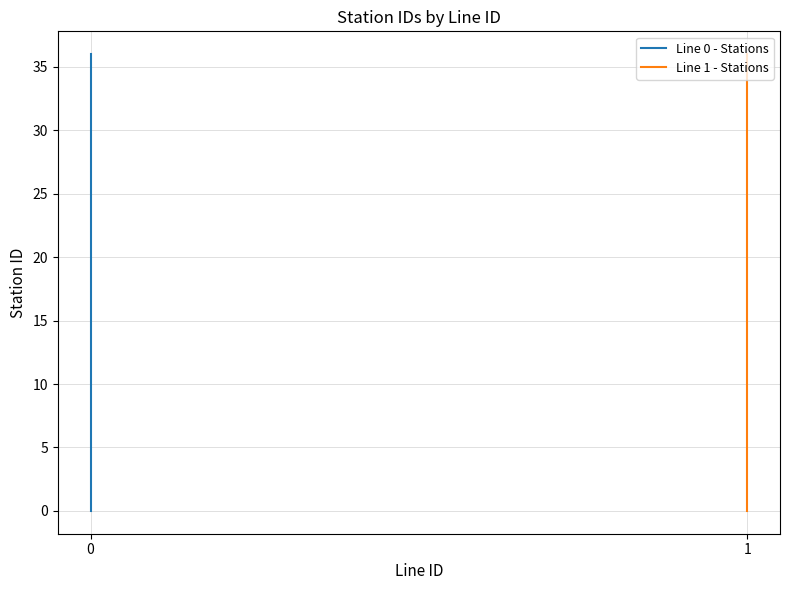

What is the total value across all series at 35?

70